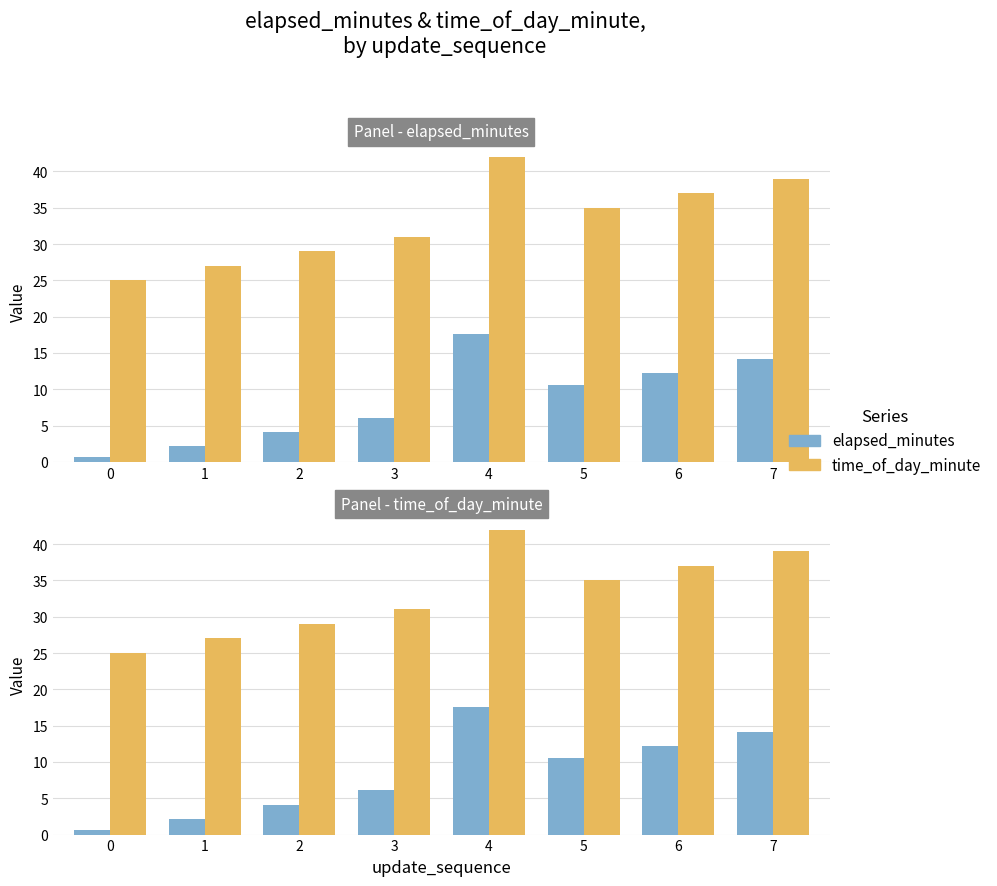

Are the bars horizontal?

No